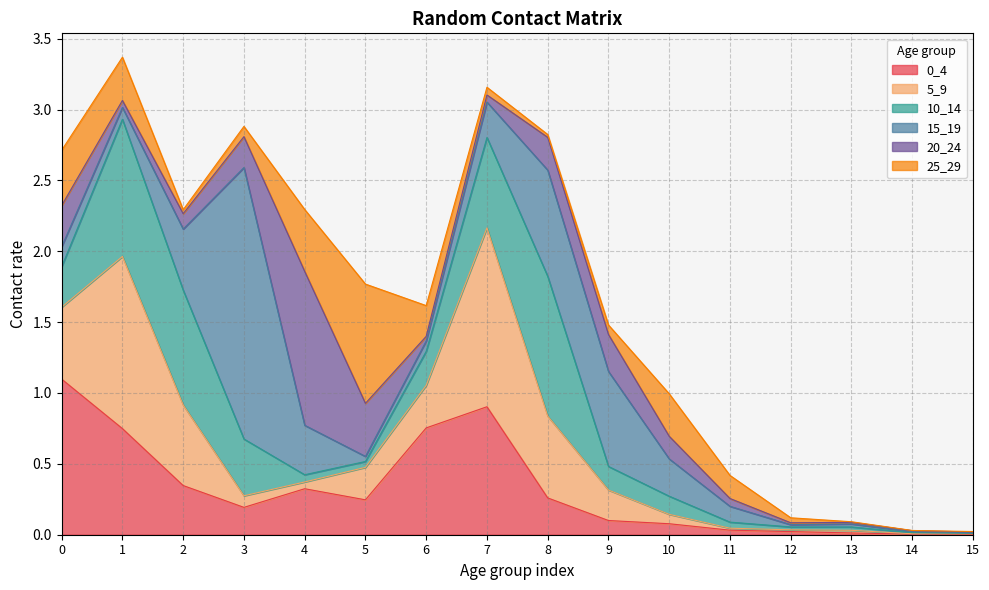

At which category does 15_19 reach its first local valley?

1